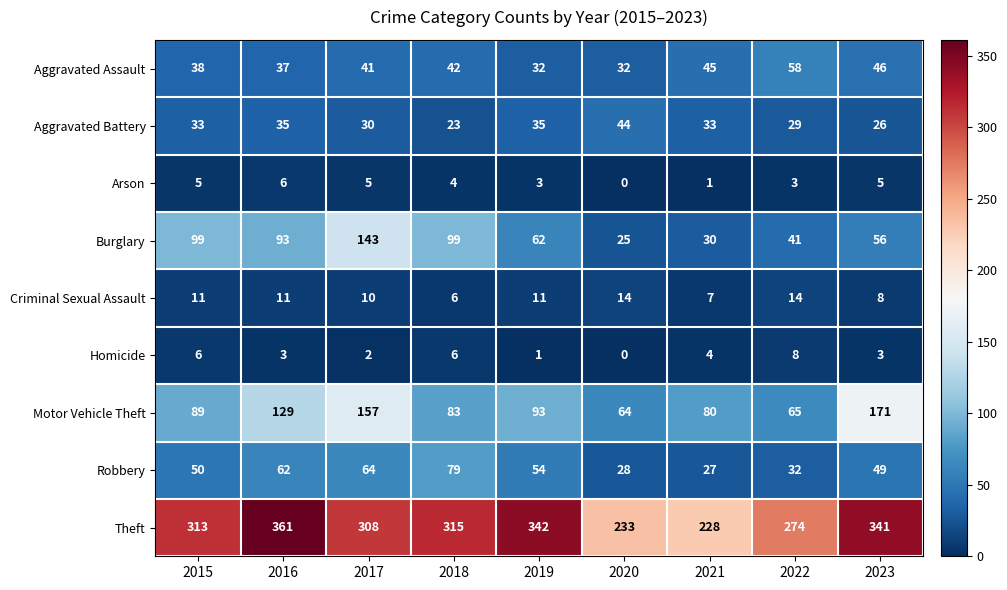

Count the number of data series in this chart.

9